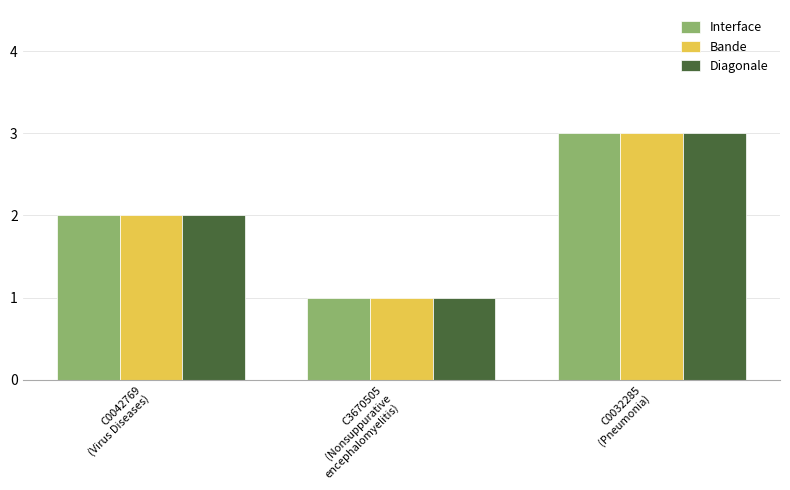

Is it true that Bande equals 1 at C3670505
(Nonsuppurative
encephalomyelitis)?

True